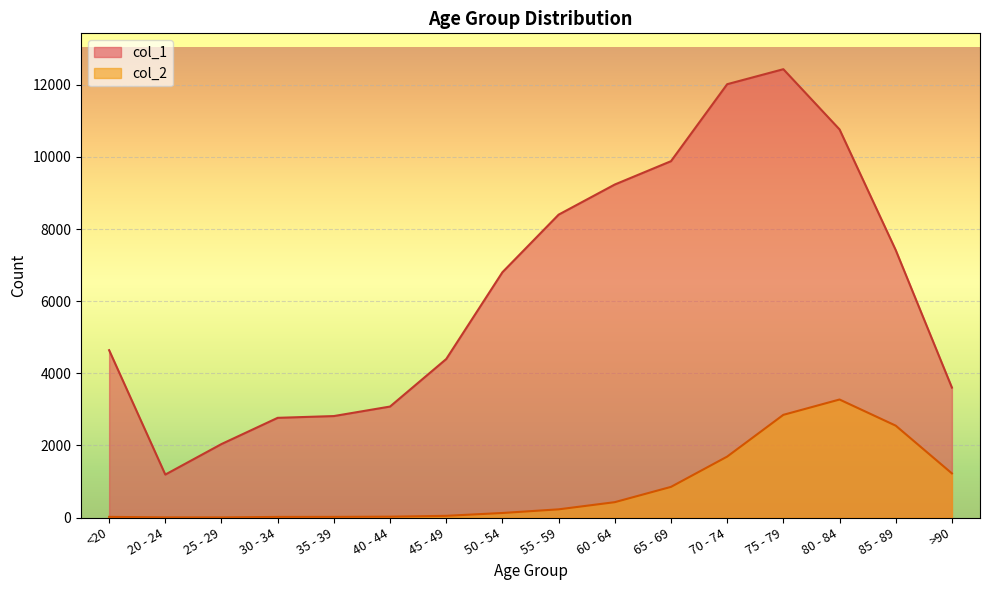

What is the total value across all series at 60 - 64?

9662